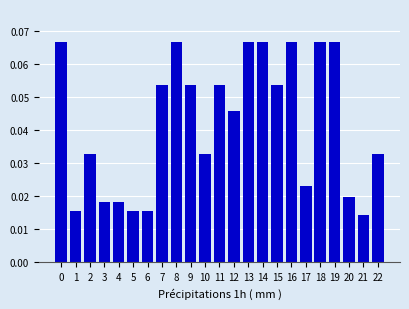

Count the values in the range 0 to 1.

23